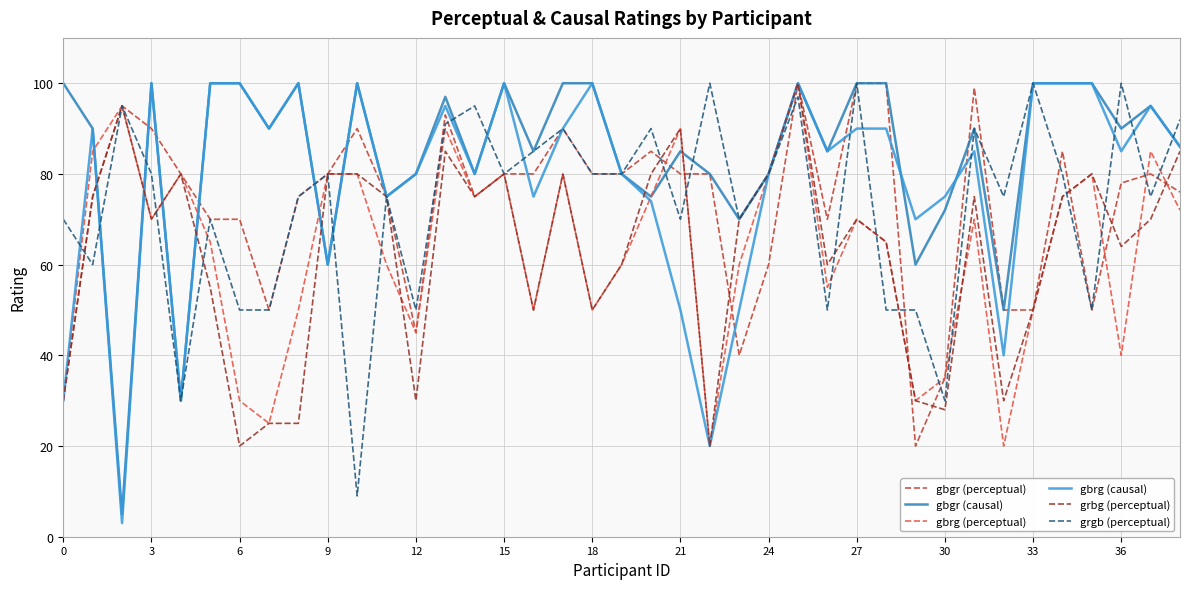

Which series has the widest spread of values?

gbrg (causal)